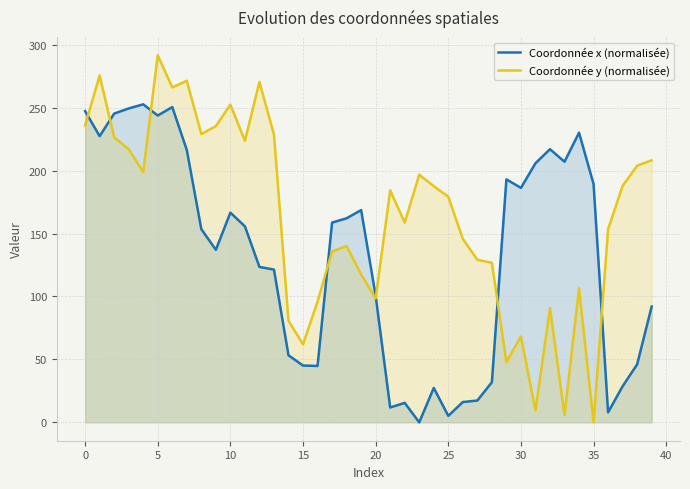

Which series has the largest total across all categories?

Coordonnée y (normalisée)